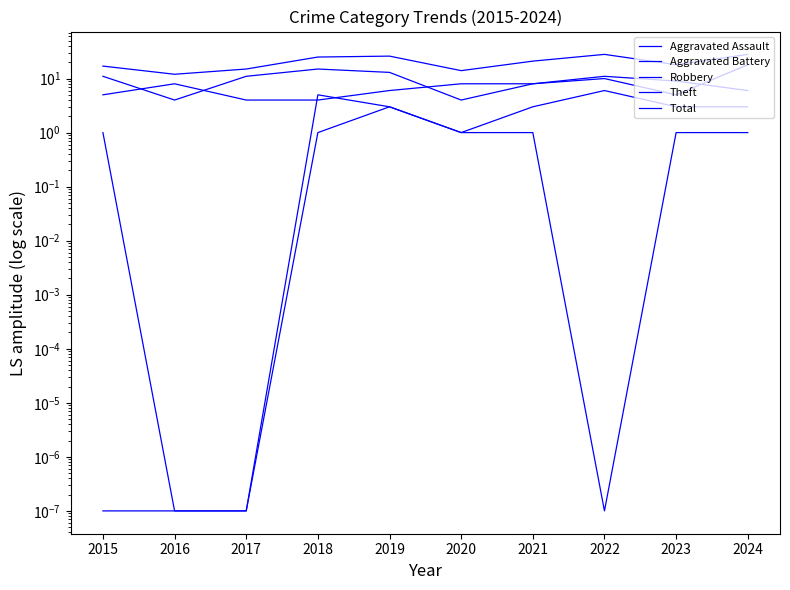

Which series has the largest range (max minus min)?

Total